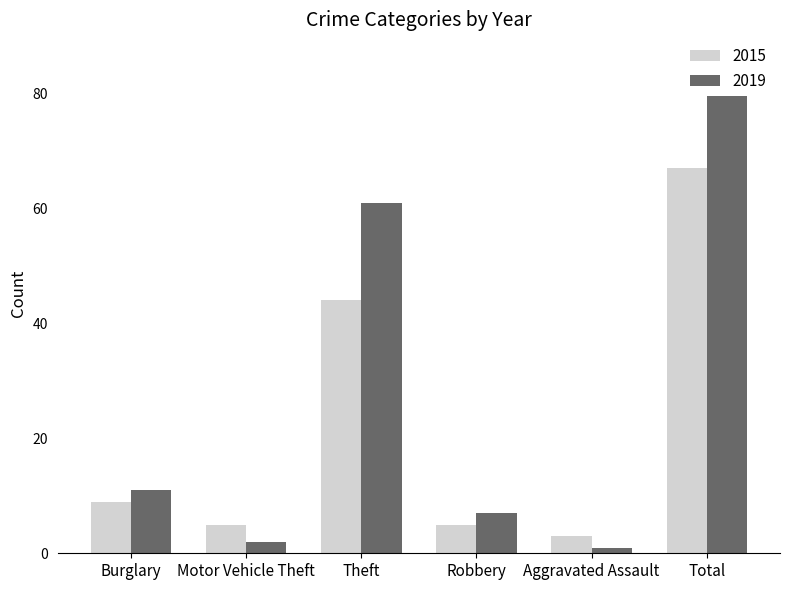

True or false: 2019 has a value of 0 at Aggravated Assault.

False